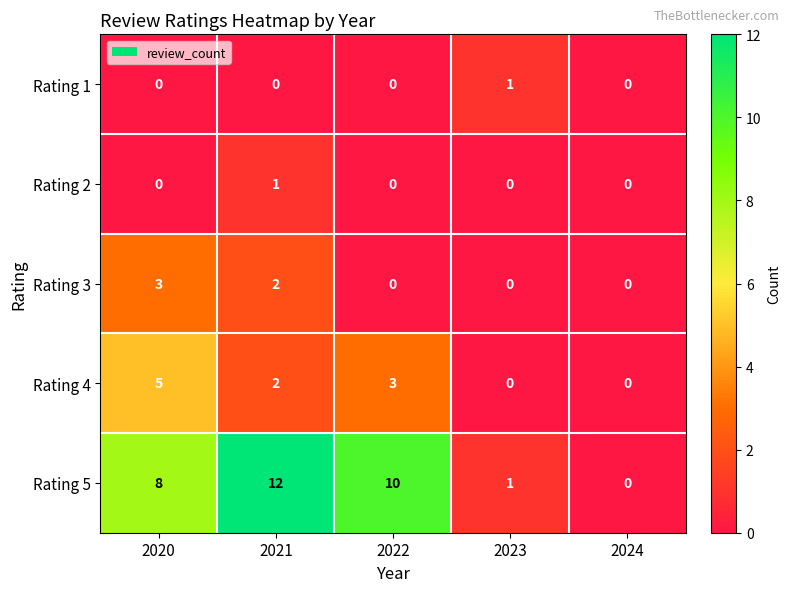

At how many categories does at least one series exceed 2?

3